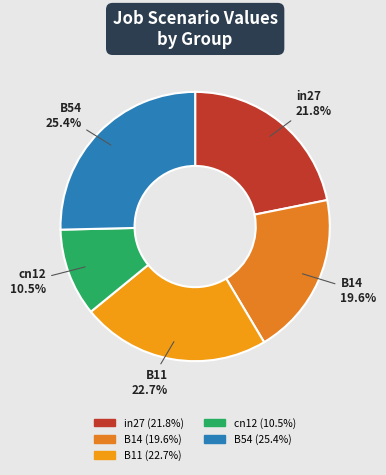

Is B54 the majority of the pie?

No